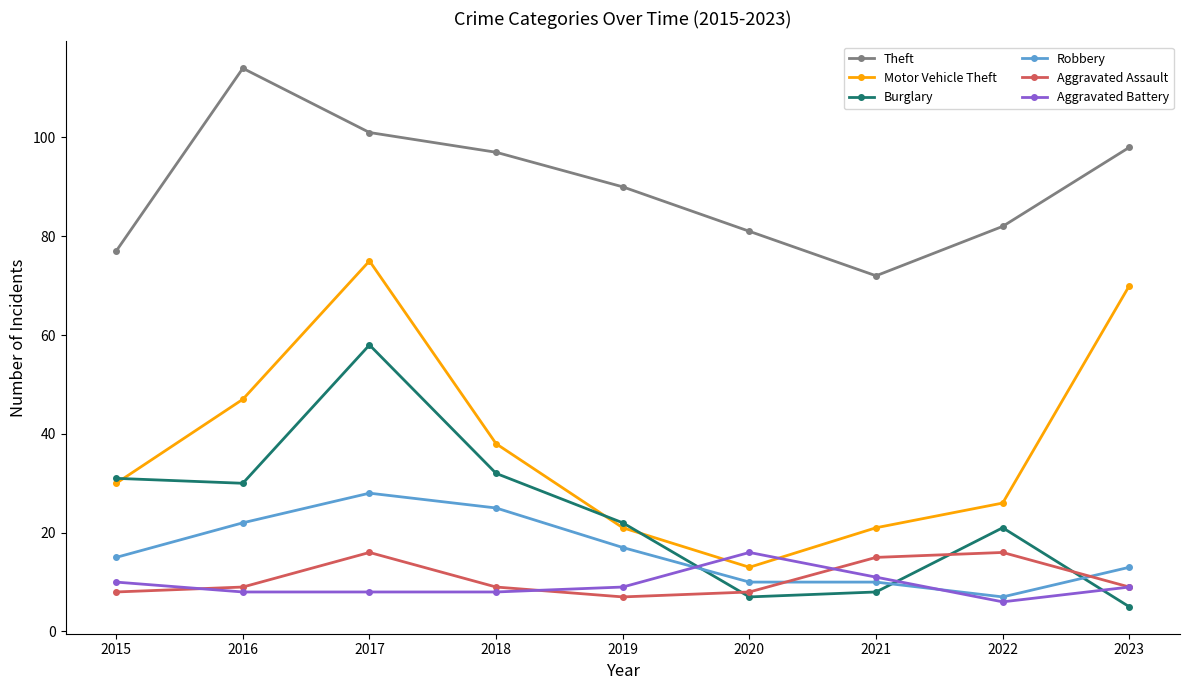

Which series has the largest total across all categories?

Theft